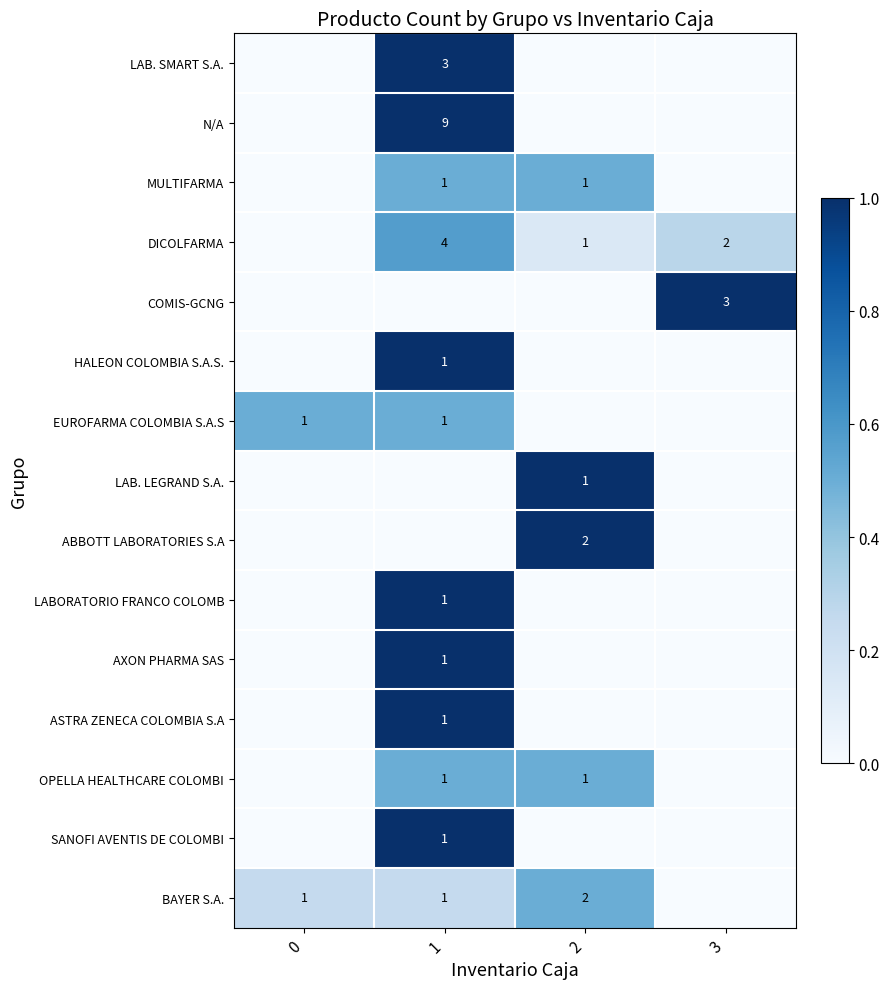

At which category is the sum across all series the highest?

1